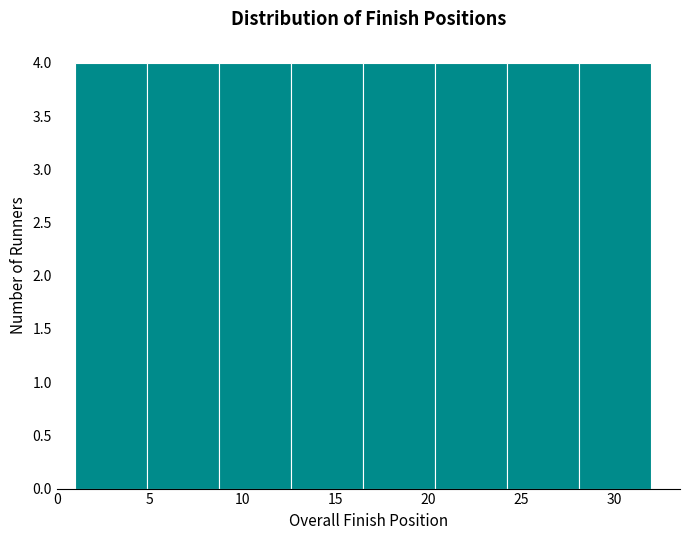

Reading left to right, list every bar in this chart as the range it spans on the x-axis followed by its height. Neither the bar edges nor the heights are printed on the chart, so give them approximately, as read against the axes.

1.0 to 5.0: 4
5.0 to 9.0: 4
9.0 to 12.5: 4
12.5 to 16.5: 4
16.5 to 20.5: 4
20.5 to 24.5: 4
24.5 to 28.0: 4
28.0 to 32.0: 4